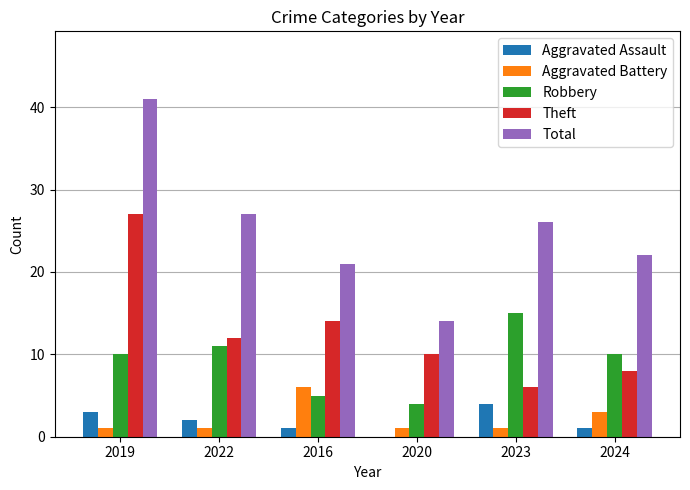

Reading left to right, list all the values displayed in this chart.

Aggravated Assault: 2019=3	2022=2	2016=1	2020=0	2023=4	2024=1
Aggravated Battery: 2019=1	2022=1	2016=6	2020=1	2023=1	2024=3
Robbery: 2019=10	2022=11	2016=5	2020=4	2023=15	2024=10
Theft: 2019=27	2022=12	2016=14	2020=10	2023=6	2024=8
Total: 2019=41	2022=27	2016=21	2020=14	2023=26	2024=22